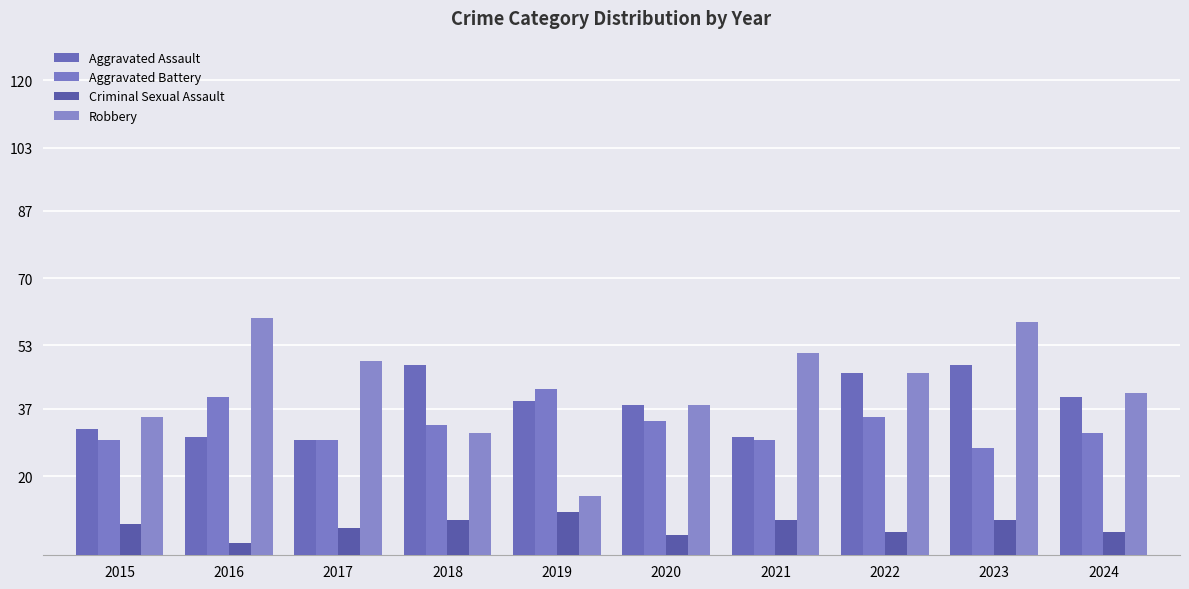

At which label does Aggravated Assault first exceed 39?

2018